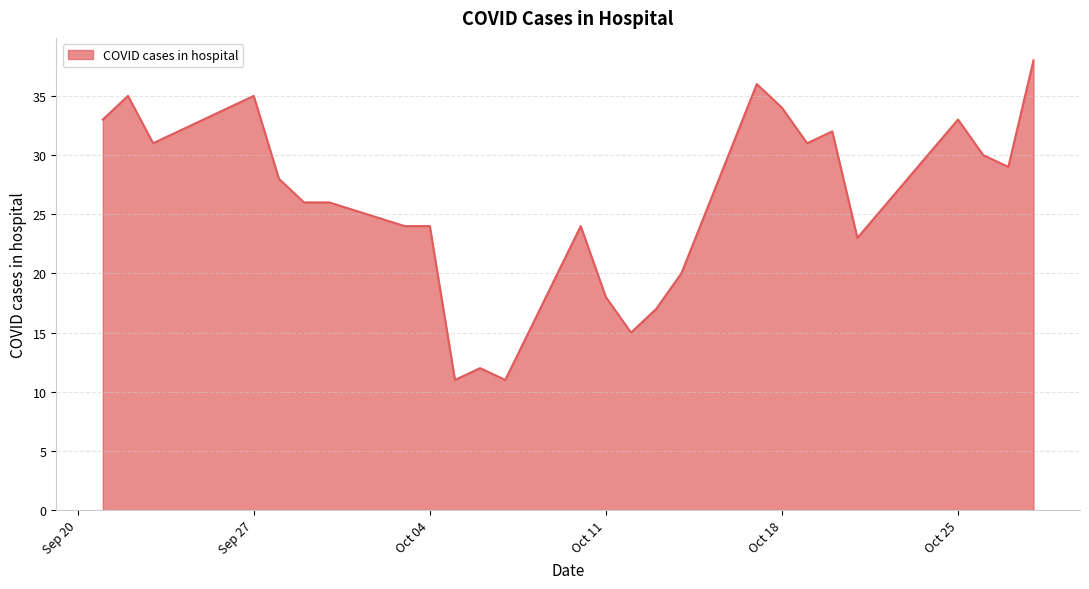

What is the difference between the maximum and minimum values?

27